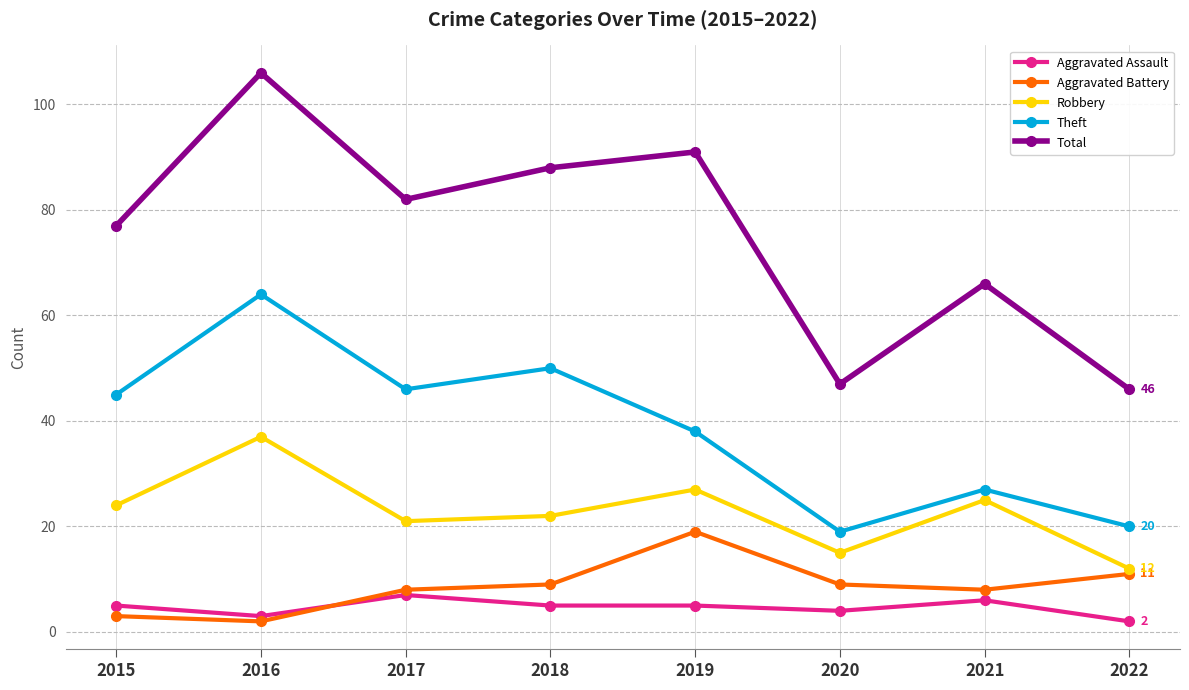

Reading left to right, what are all the values shown in this chart?

Aggravated Assault: 2015=5	2016=3	2017=7	2018=5	2019=5	2020=4	2021=6	2022=2
Aggravated Battery: 2015=3	2016=2	2017=8	2018=9	2019=19	2020=9	2021=8	2022=11
Robbery: 2015=24	2016=37	2017=21	2018=22	2019=27	2020=15	2021=25	2022=12
Theft: 2015=45	2016=64	2017=46	2018=50	2019=38	2020=19	2021=27	2022=20
Total: 2015=77	2016=106	2017=82	2018=88	2019=91	2020=47	2021=66	2022=46